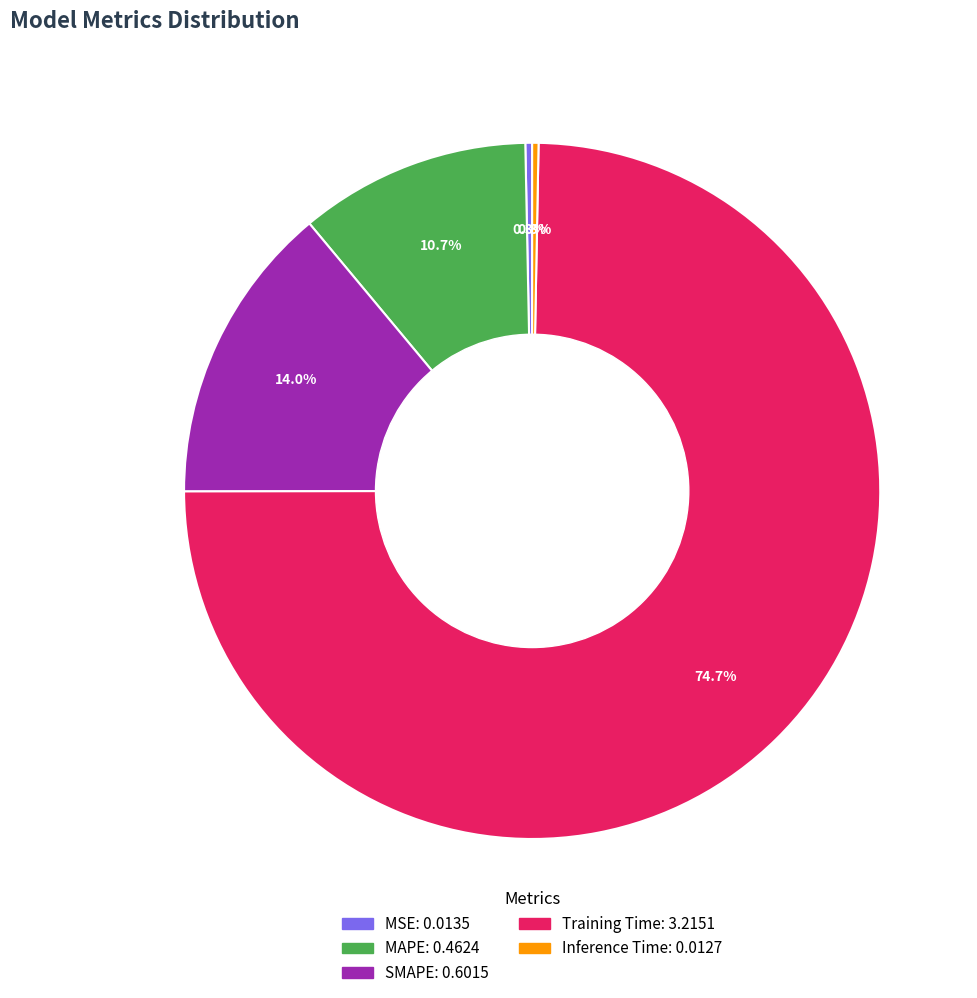

Which has a higher value, SMAPE or Inference Time?

SMAPE